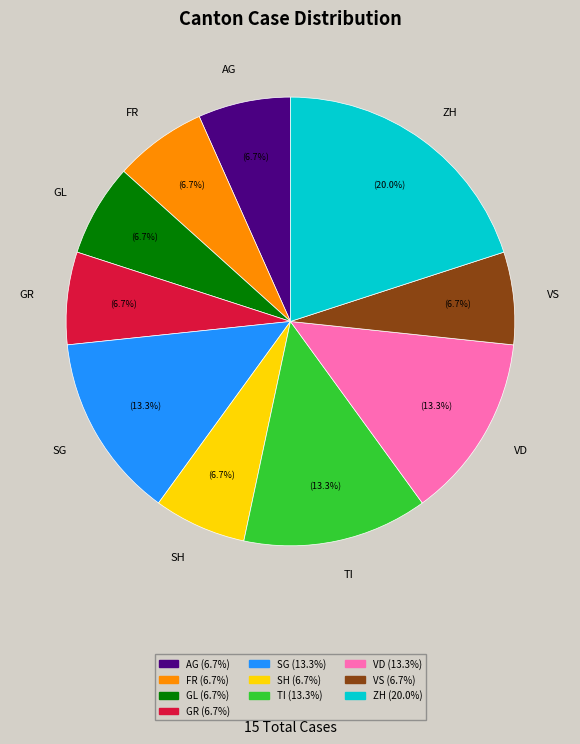

Is there a majority slice in this chart?

No